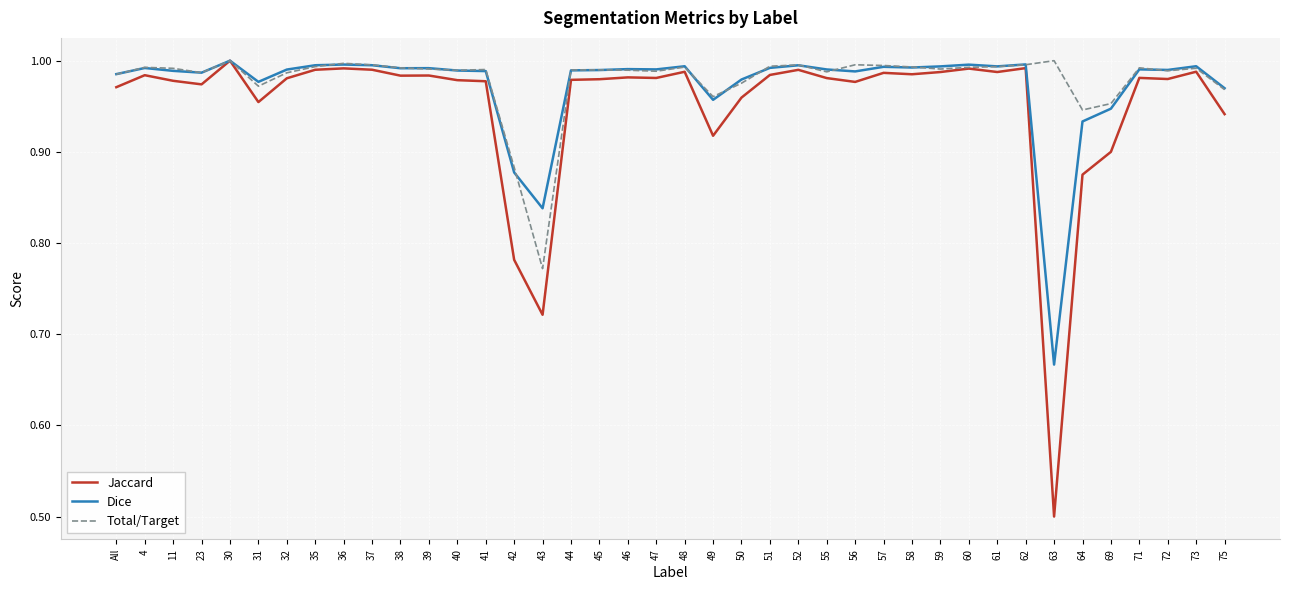

True or false: Dice has a value of 1.0 at 4.

True